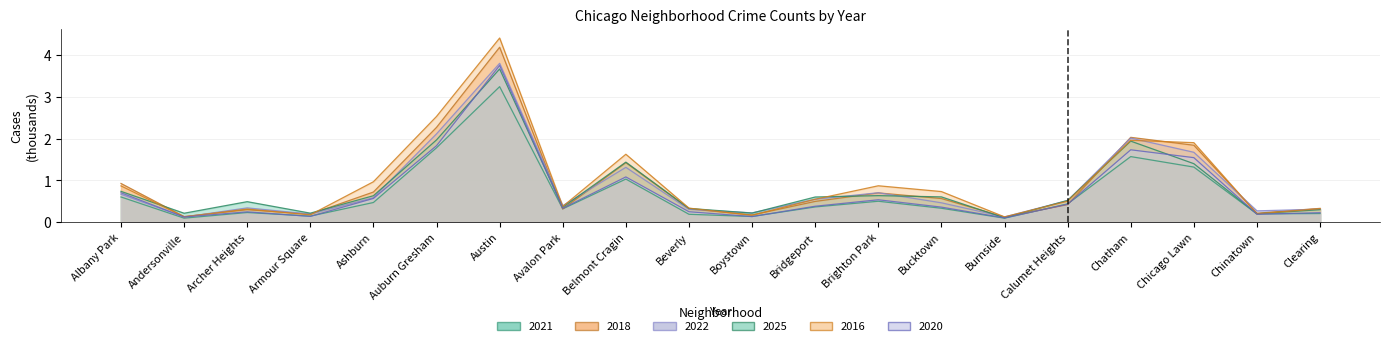

True or false: 2025 and 2018 cross at least once.

True